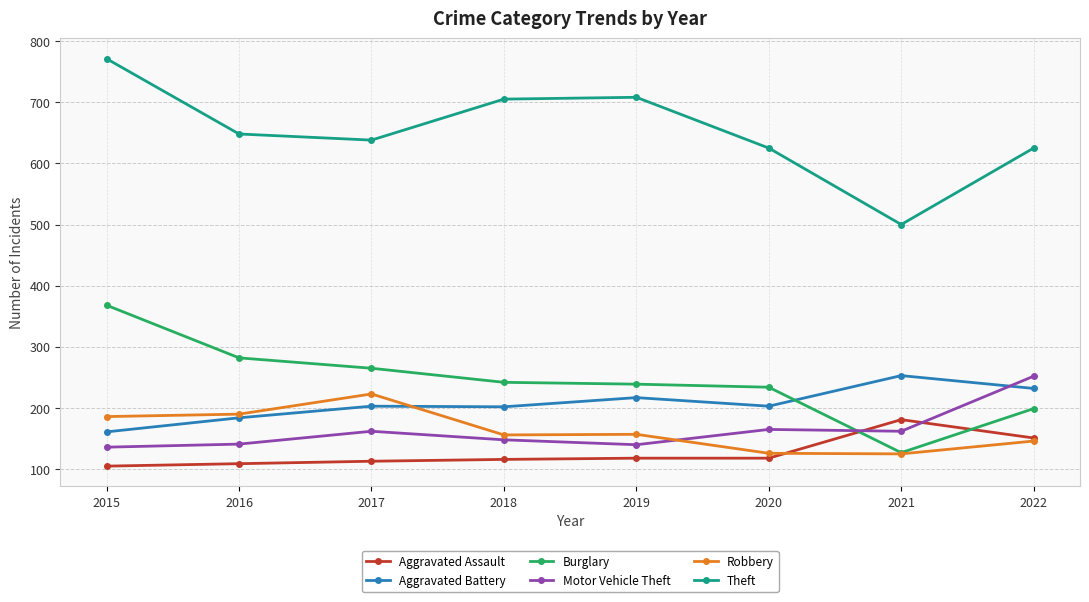

What is the average value of the Robbery series?

164